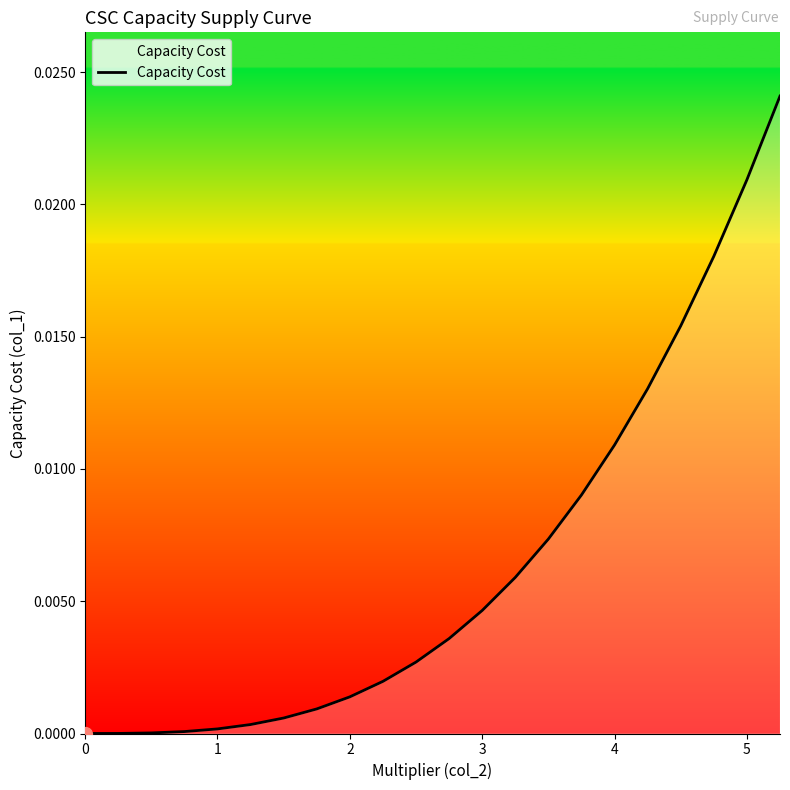

Does the chart display data point markers on the line(s)?

No